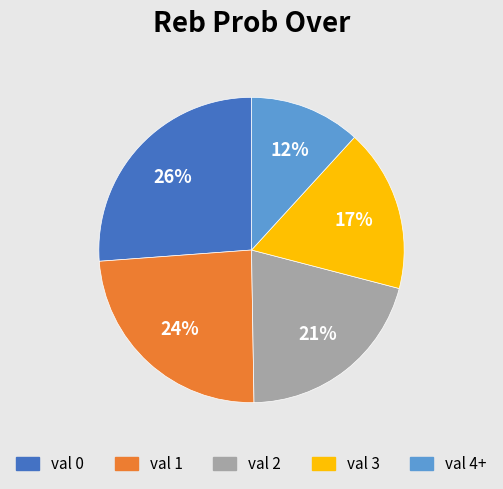

To the nearest percent, what is the difference between the largest and smallest slice percentages?

14%